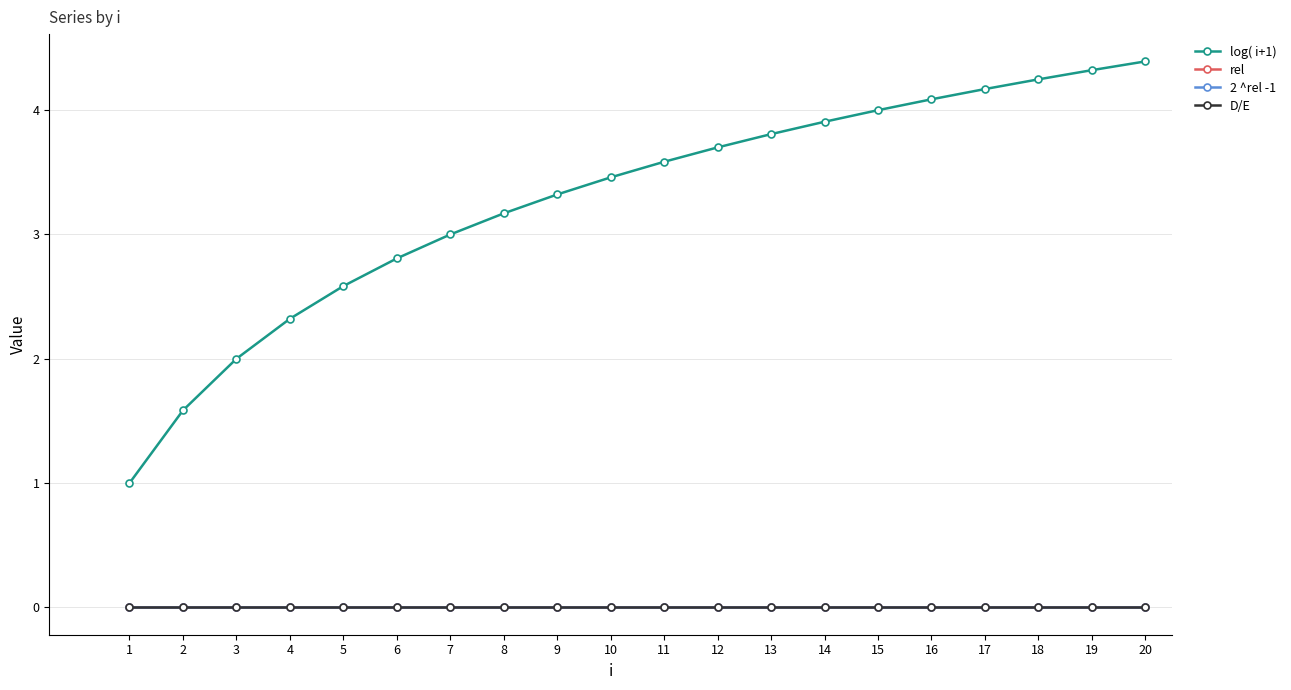

Which series has the widest spread of values?

log( i+1)